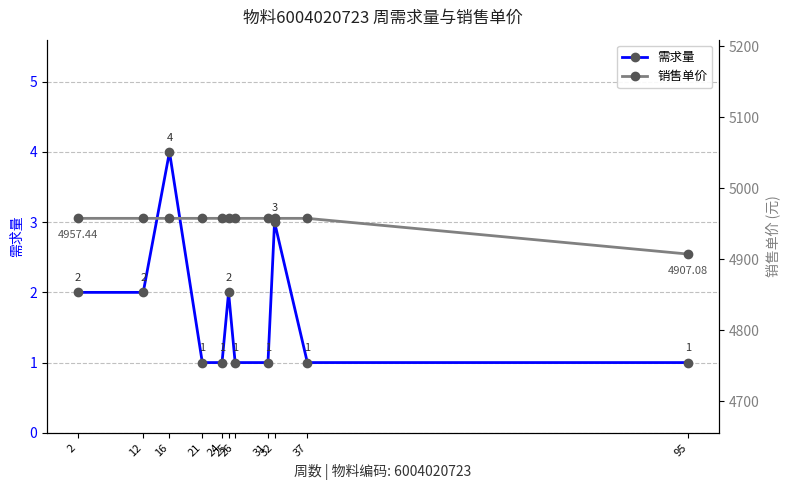

At 16, list the series in order from largest to smallest.

销售单价, 需求量